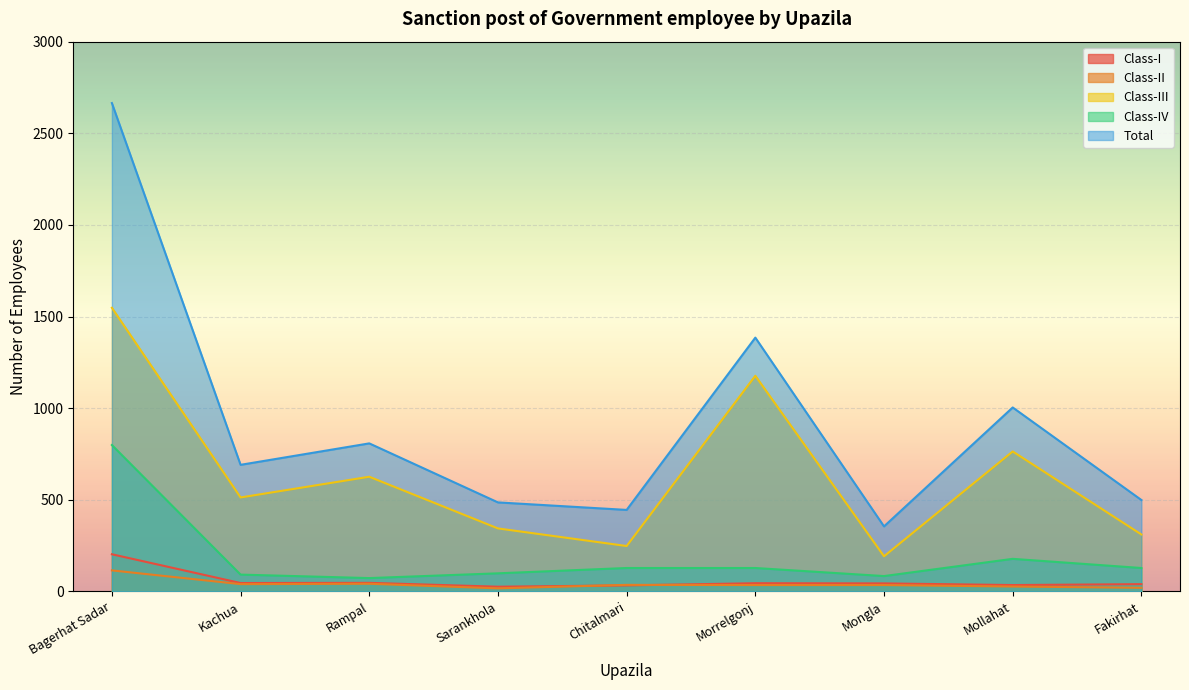

What is the minimum value shown in the chart?

17